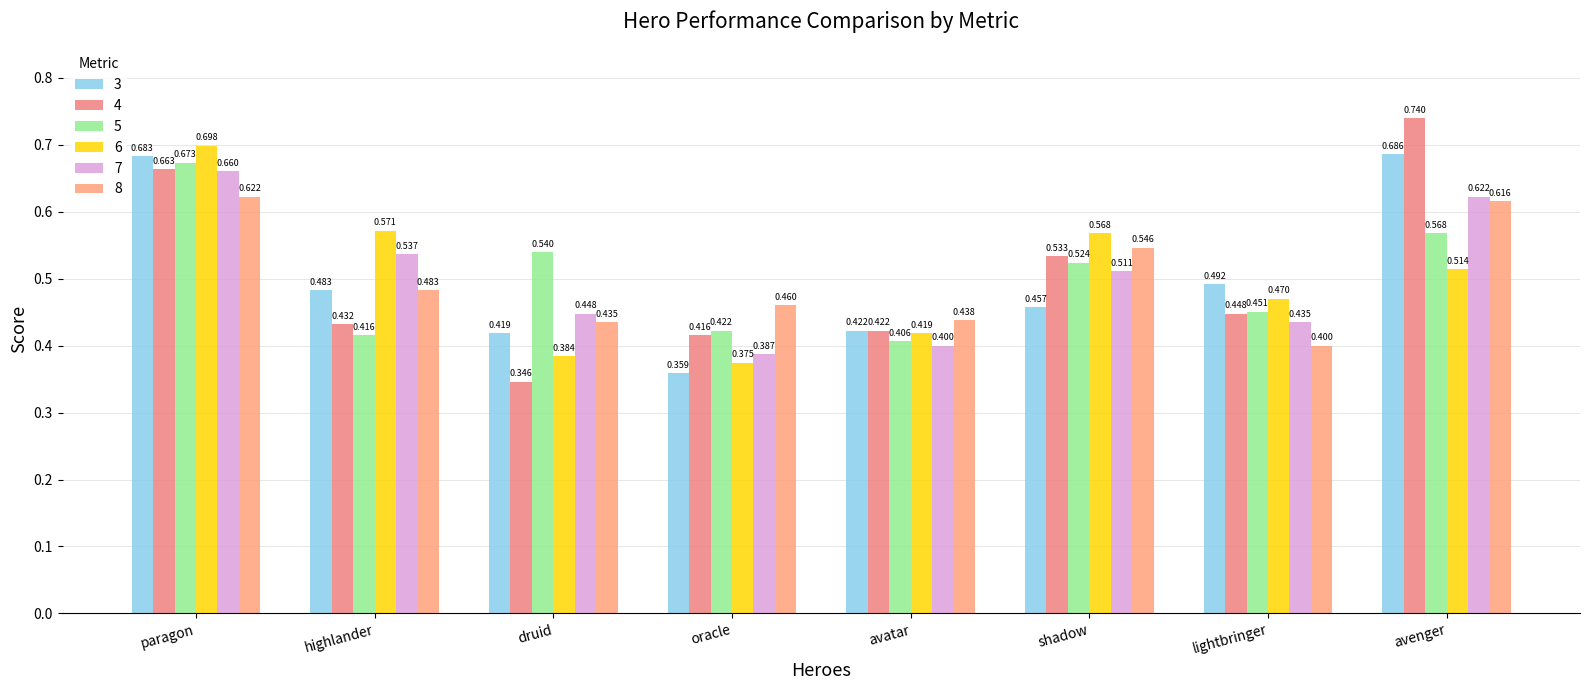

Is the value of 5 at highlander greater than the value of 7 at lightbringer?

No